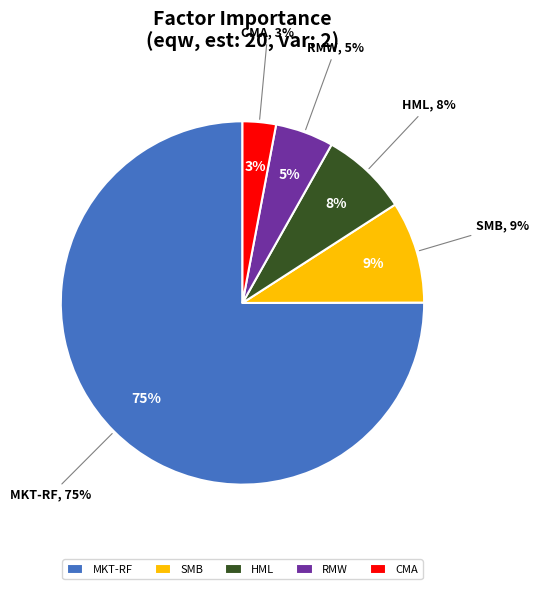

True or false: CMA accounts for 13% of the total.

False